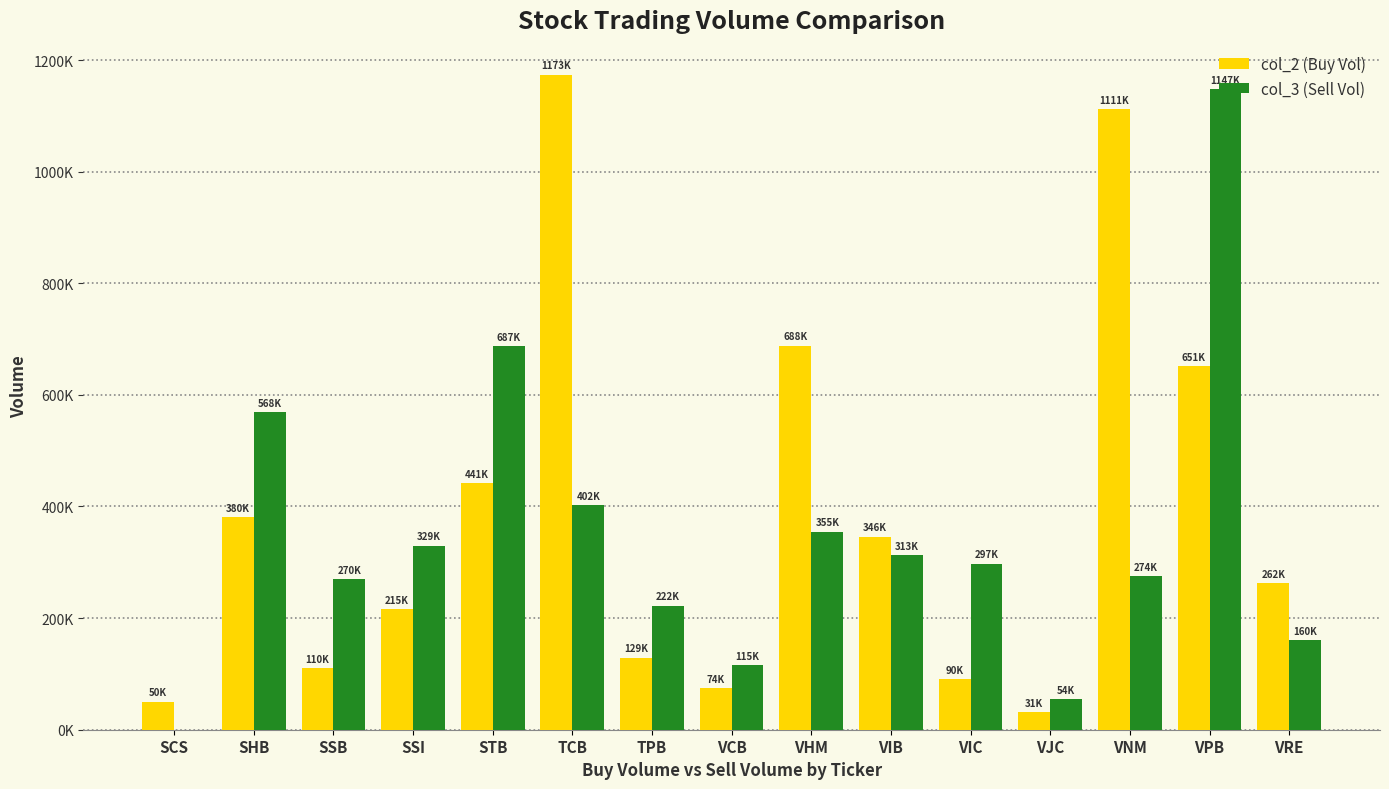

The col_2 (Buy Vol) series shows 25343 at SCS. True or false?

False